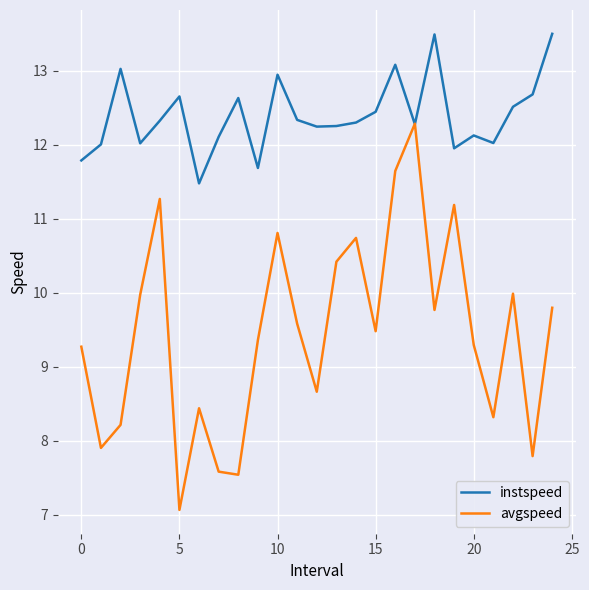

List the series in order of their peak value, highest first.

instspeed, avgspeed